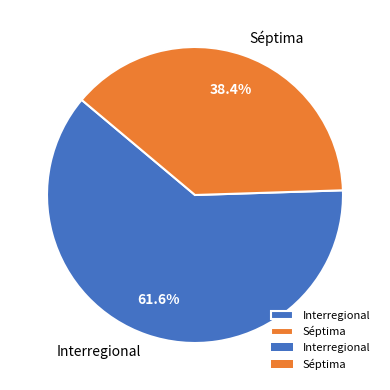

To the nearest percent, what is the average slice percentage?

50%